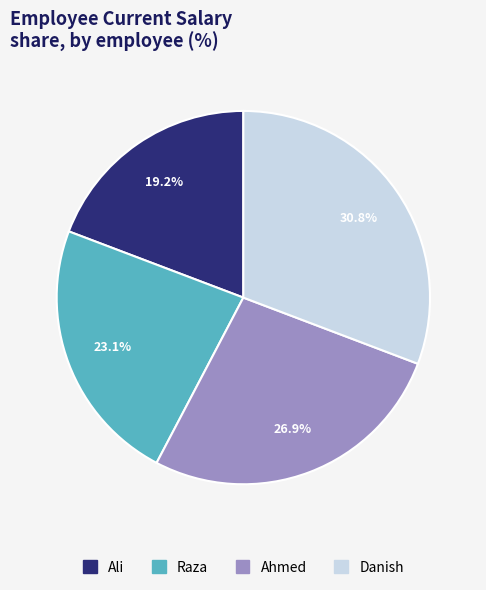

Count the number of slices in the pie.

4